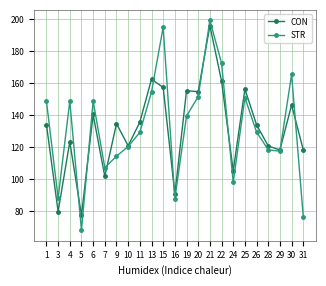

Which category has the highest value across all series?

21